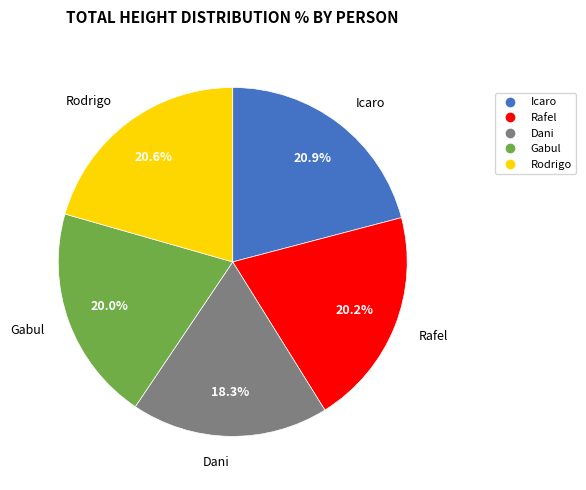

To the nearest percent, what portion does Rodrigo represent?

21%